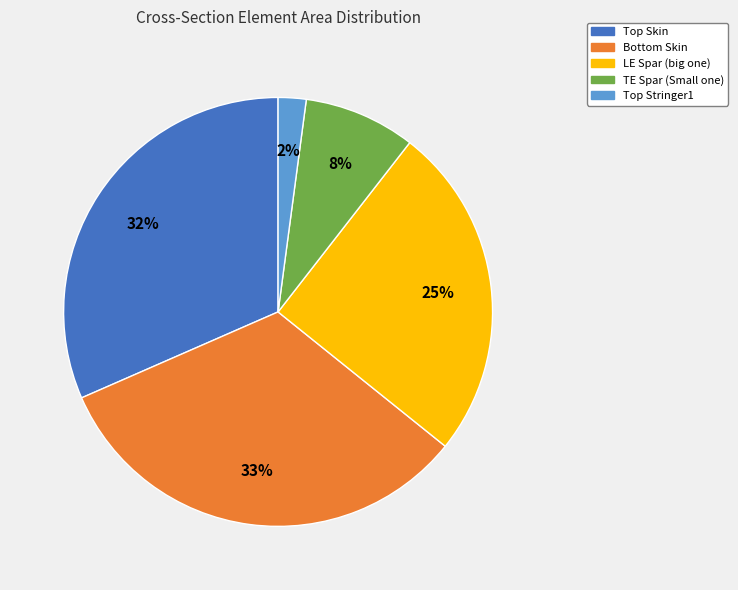

Which slice is the smallest?

Top Stringer1